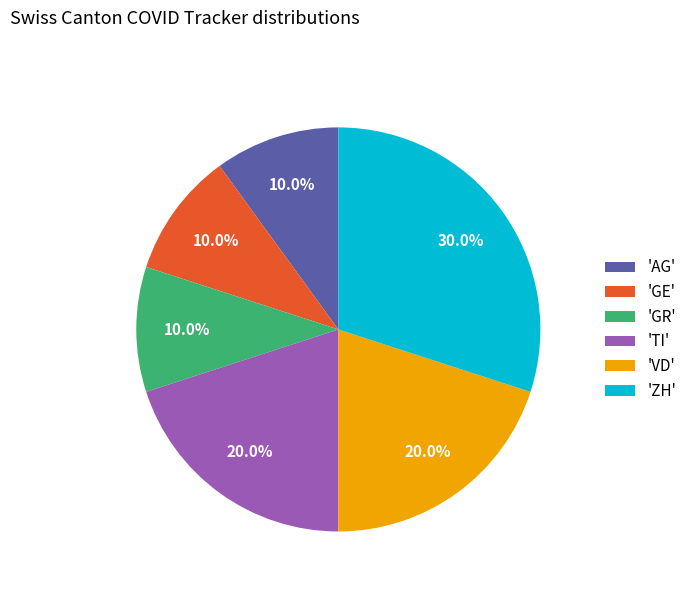

How many slices are in this pie chart?

6